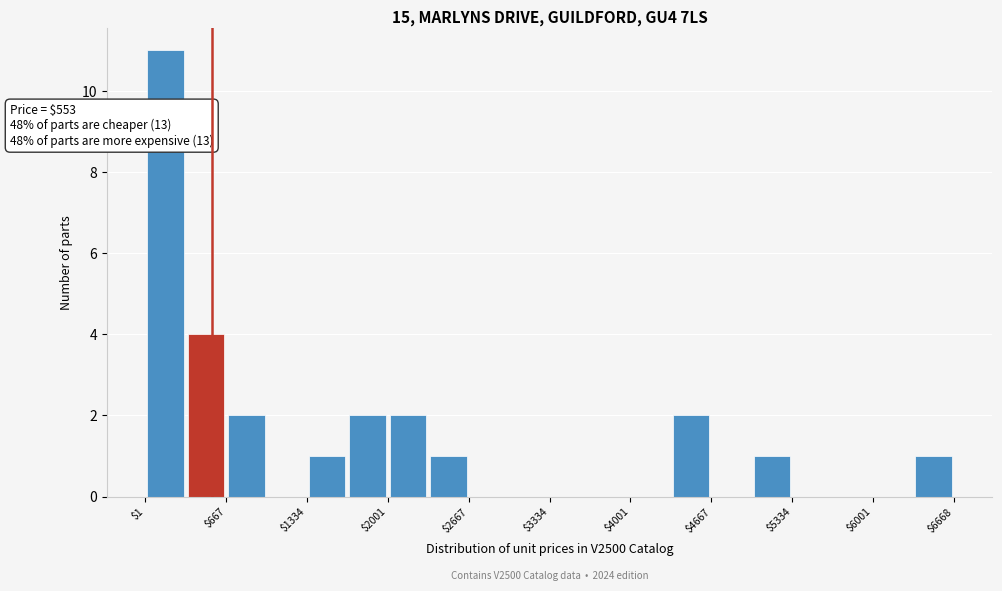

Around what value on the x-axis is the tallest bar? Give the approximate position of its centre, as read against the axis.

200